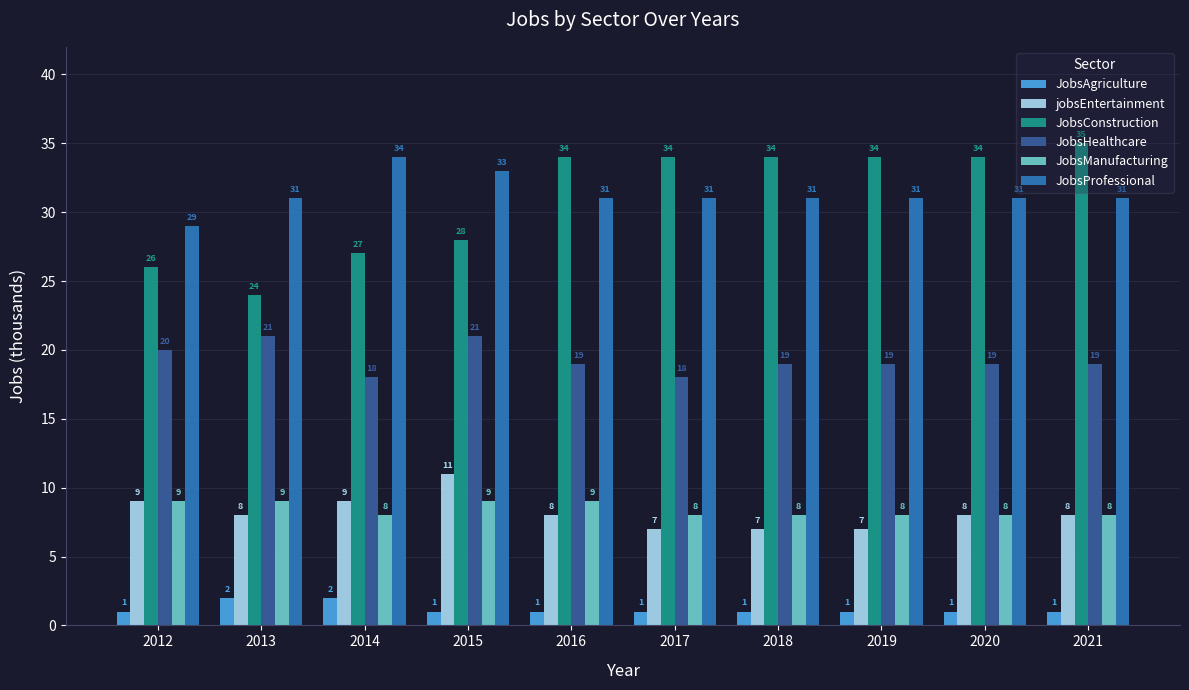

What is the difference between the JobsHealthcare values at 2014 and 2018?

1